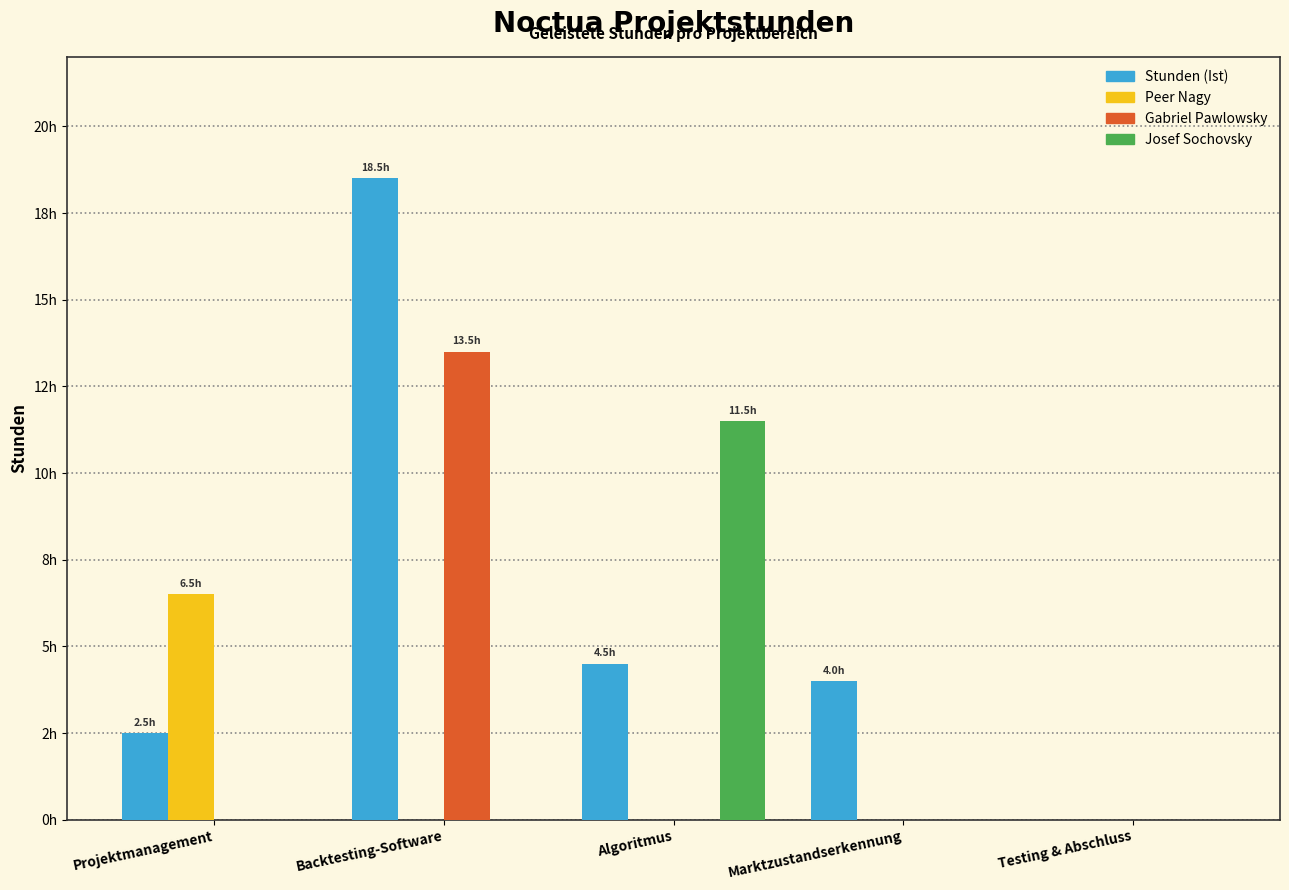

What are all the series names shown in the legend?

Stunden (Ist), Peer Nagy, Gabriel Pawlowsky, Josef Sochovsky